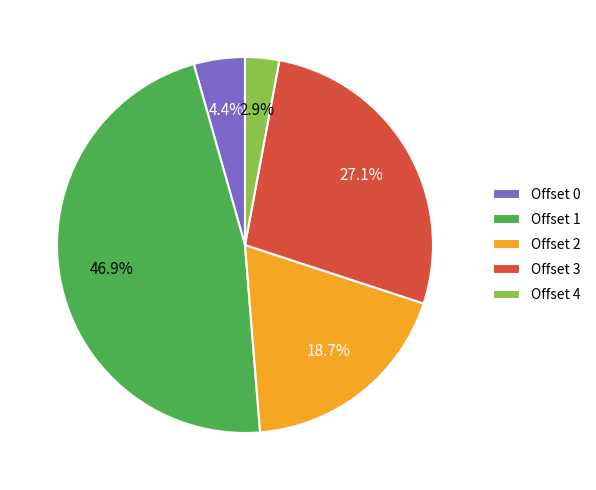

Between Offset 0 and Offset 1, which is larger?

Offset 1